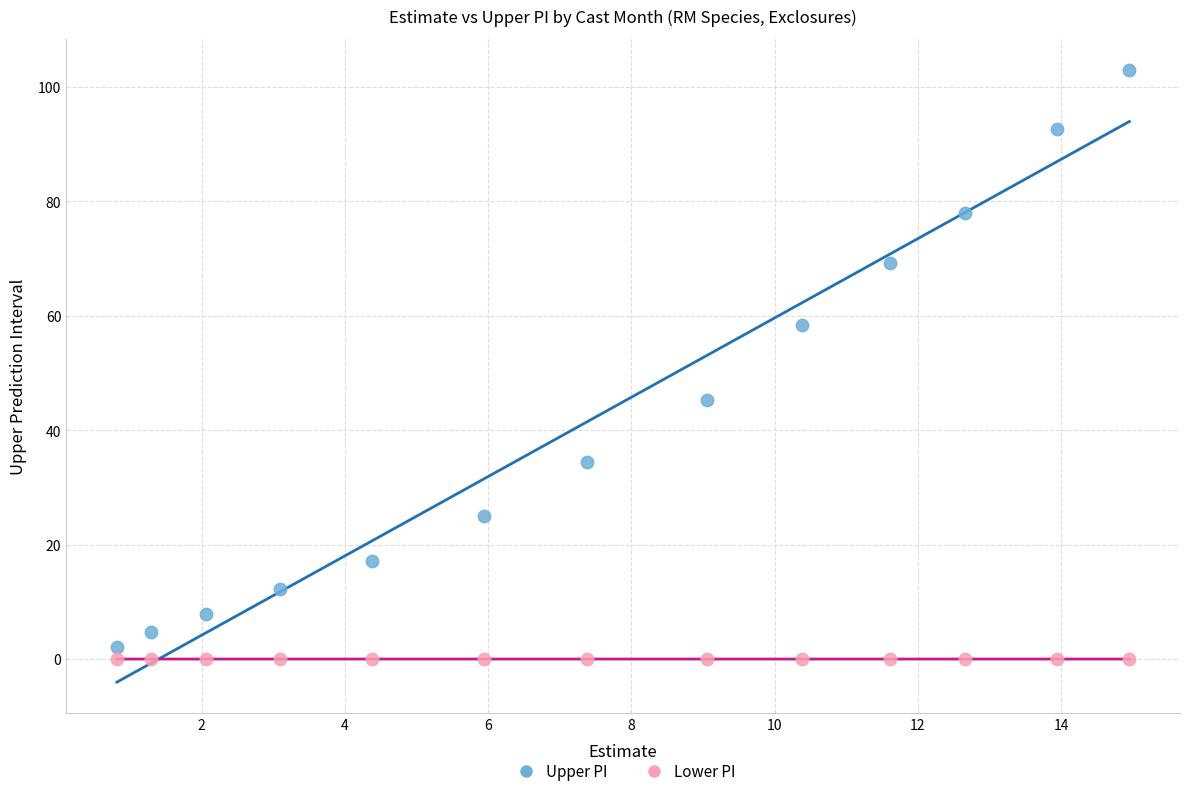

Across all series, what Y value is closest to 51?

45.3